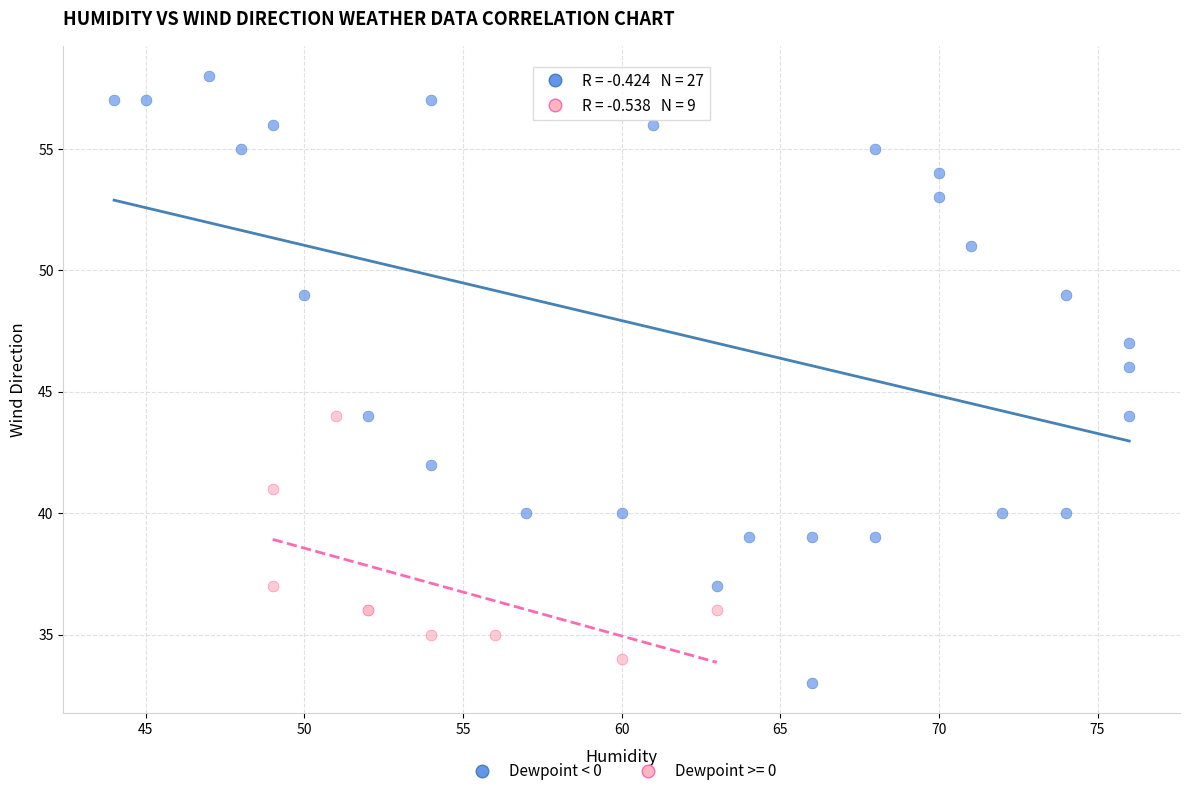

Which series has the widest spread of Y values?

Dewpoint < 0